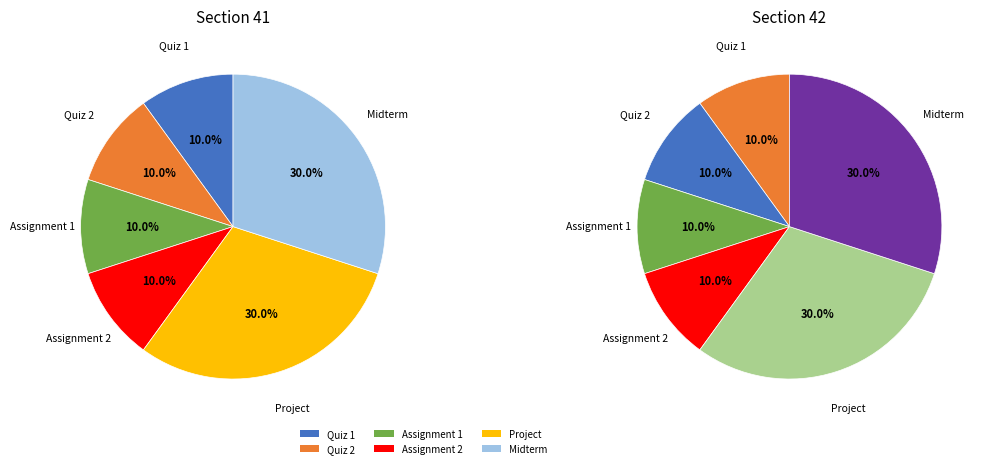

What is the largest slice in the pie chart?

Project